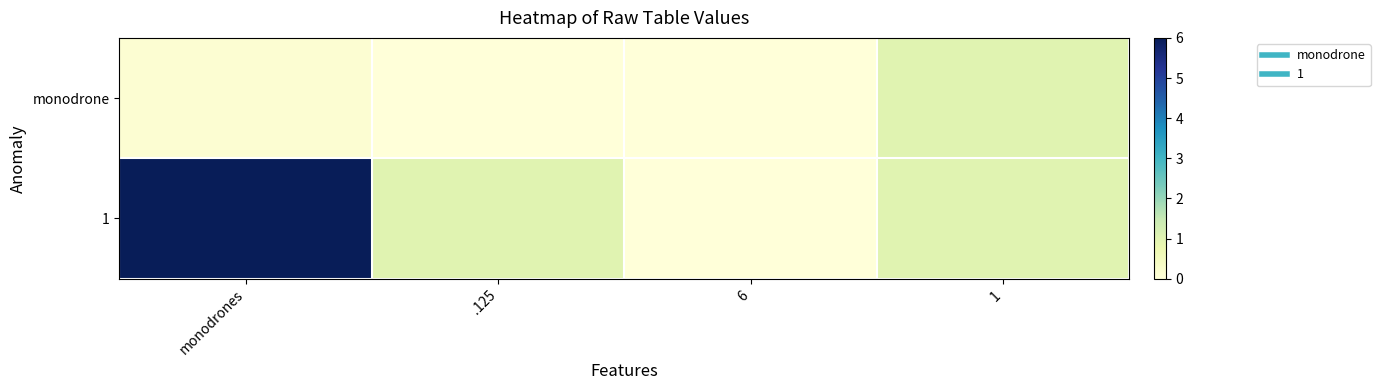

Reading left to right, what are all the values shown in this chart?

monodrone: monodrones=0.1	.125=0.0	6=0.0	1=1.0
1: monodrones=6.0	.125=1.0	6=0.0	1=1.0